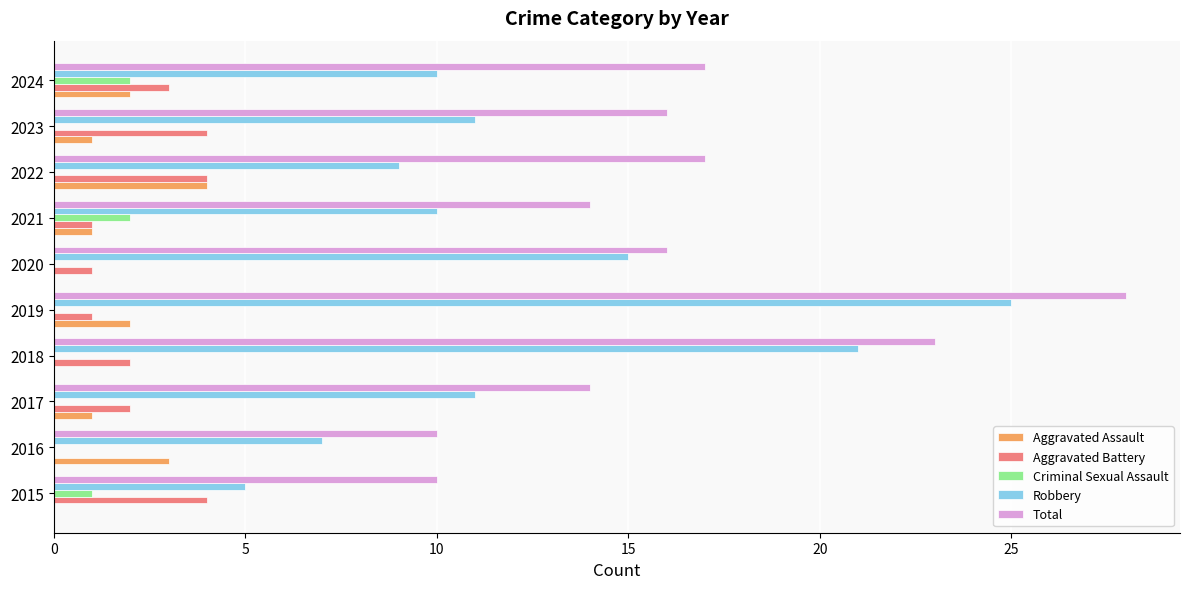

At which category is the sum across all series the highest?

2019